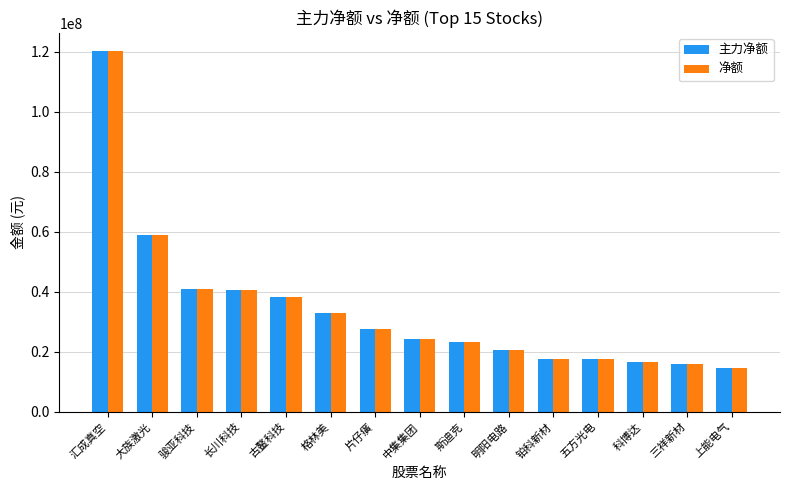

What is the difference between the maximum and second lowest values in the 主力净额 series?

104380011